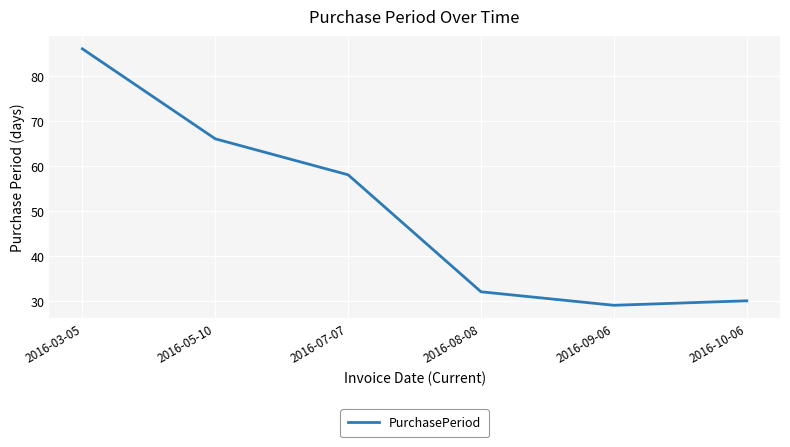

True or false: the data has more than 2 interior local peaks.

False